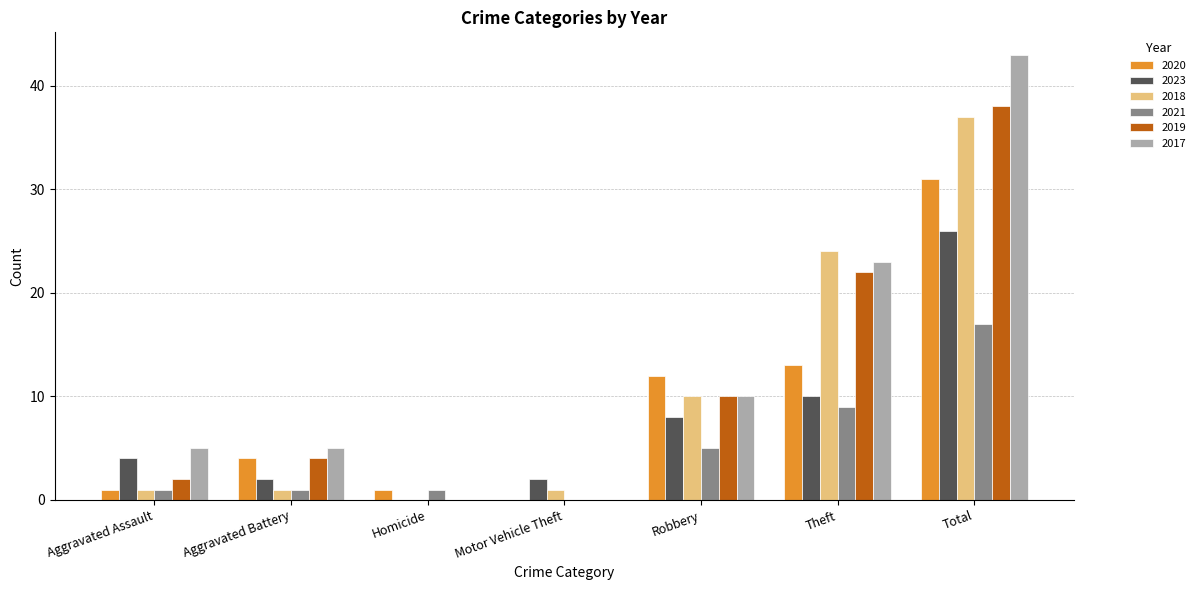

True or false: 2020 has a value of 13 at Theft.

True